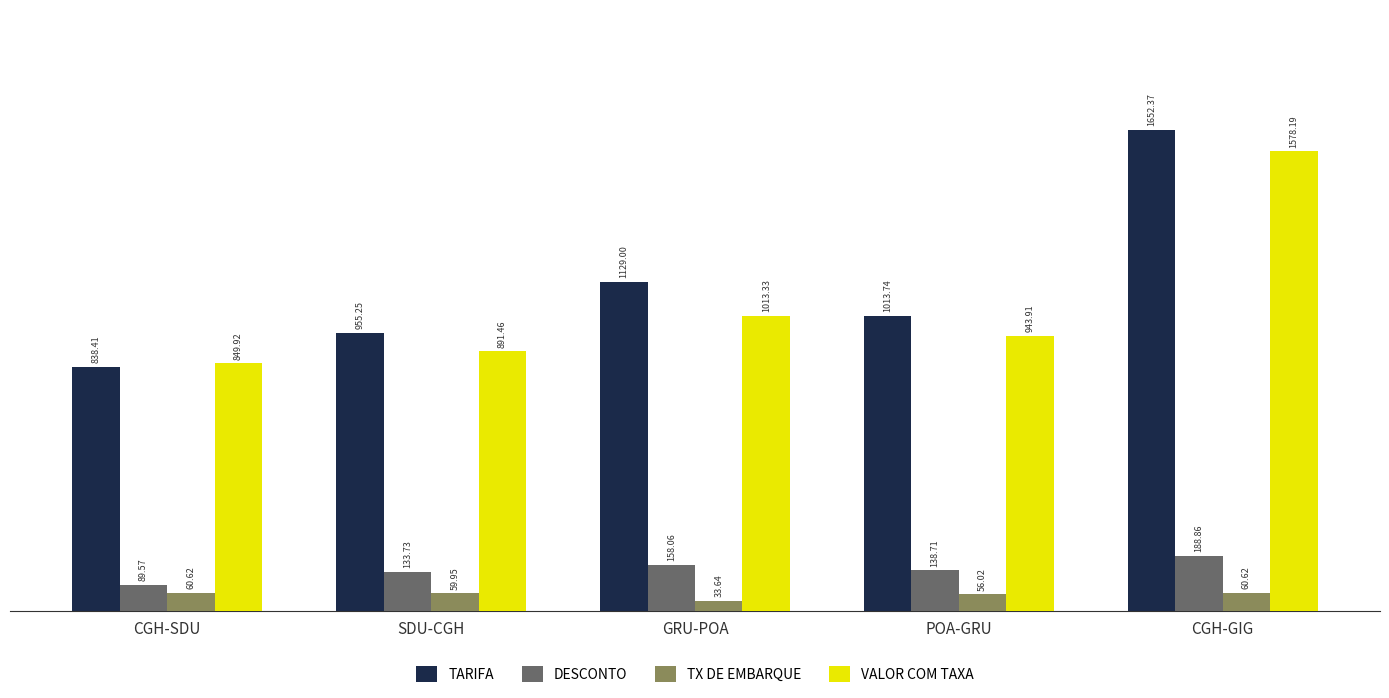

List the series in order of their peak value, lowest first.

TX DE EMBARQUE, DESCONTO, VALOR COM TAXA, TARIFA